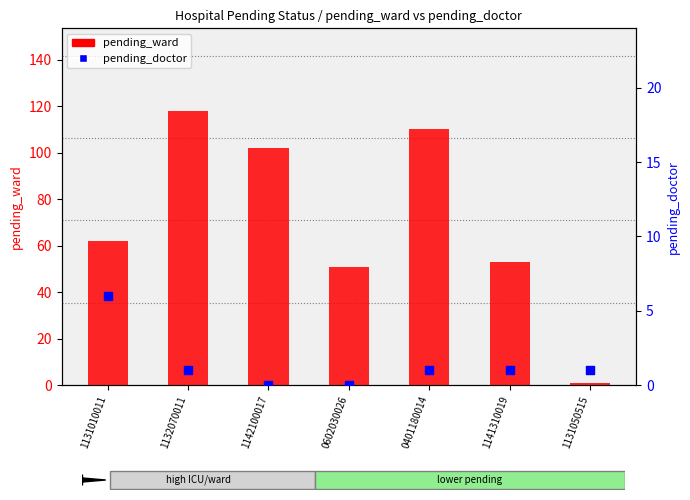

Which series has the largest Y range (max minus min)?

pending_ward